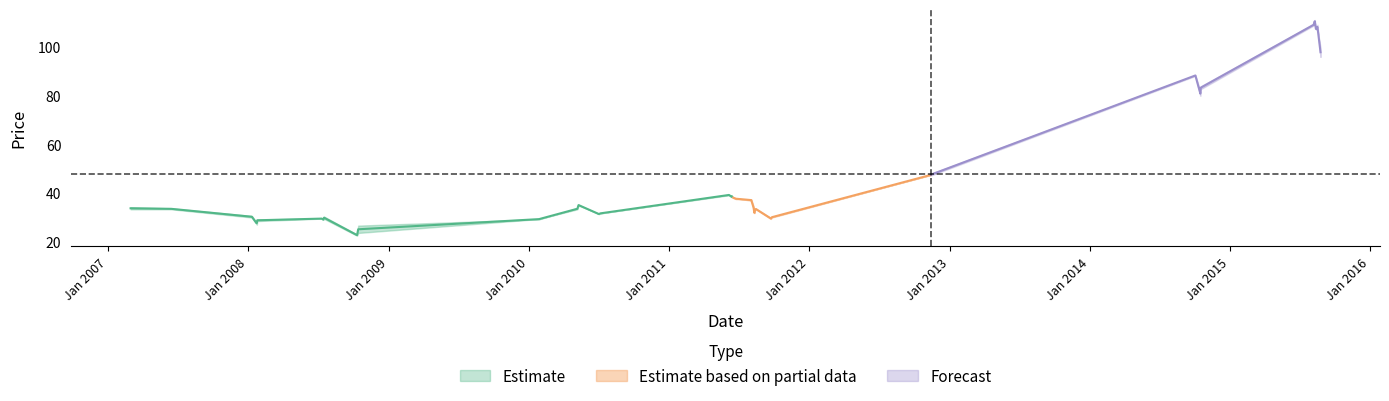

What is the difference between the highest and lowest values at 2011-09-23?

0.4